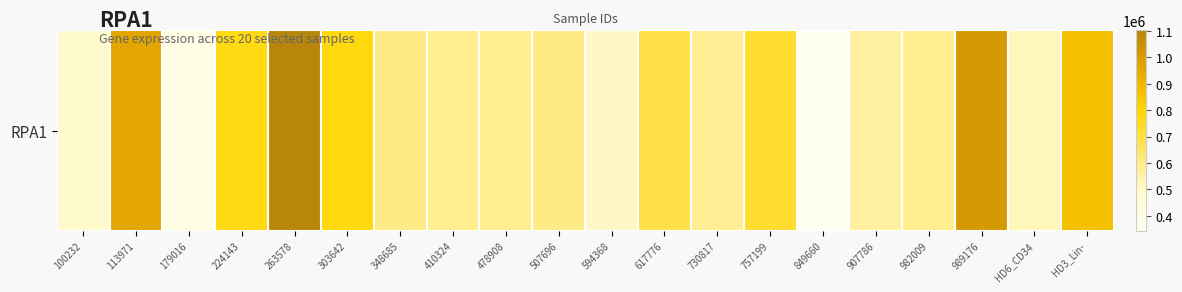

List the labels in order of value, smallest first.

849660, 179016, 100232, 594368, HD6_CD34, 907786, 730817, 982009, 410324, 478908, 507696, 348685, 617776, 757199, 224143, 303642, HD3_Lin-, 113971, 989176, 263578